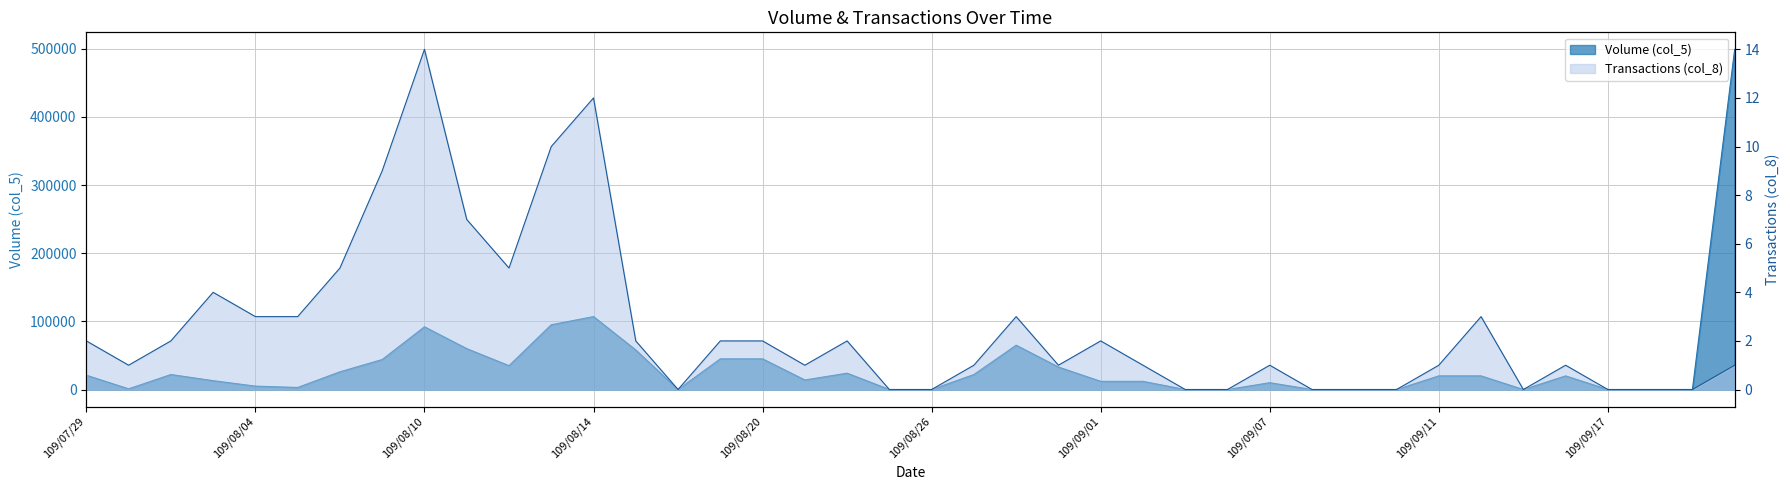

Is it true that Volume (col_5) equals 5000 at 109/08/04?

True